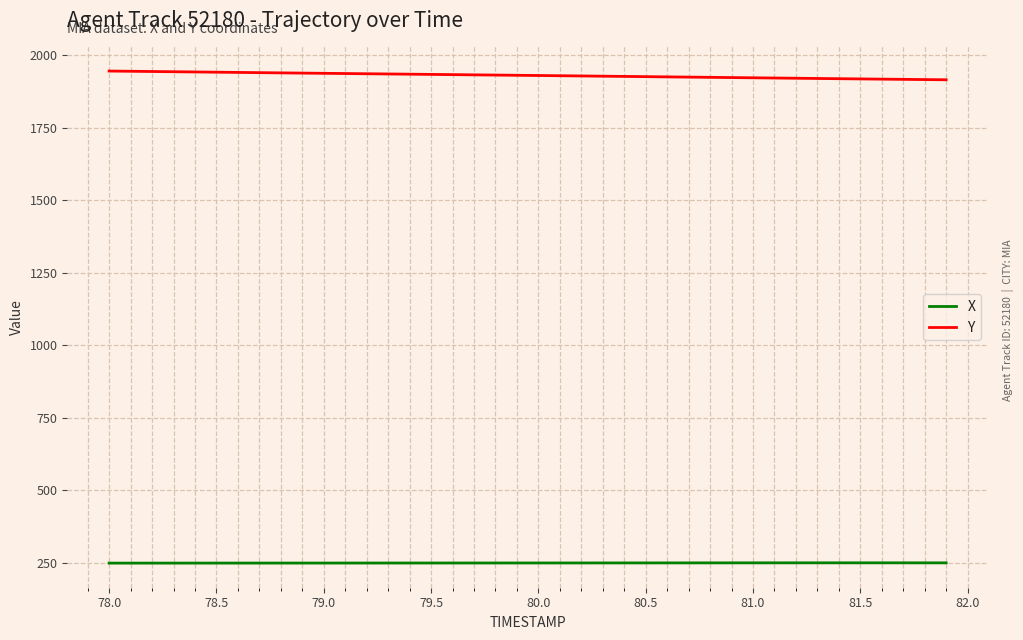

True or false: X and Y intersect in this chart.

False